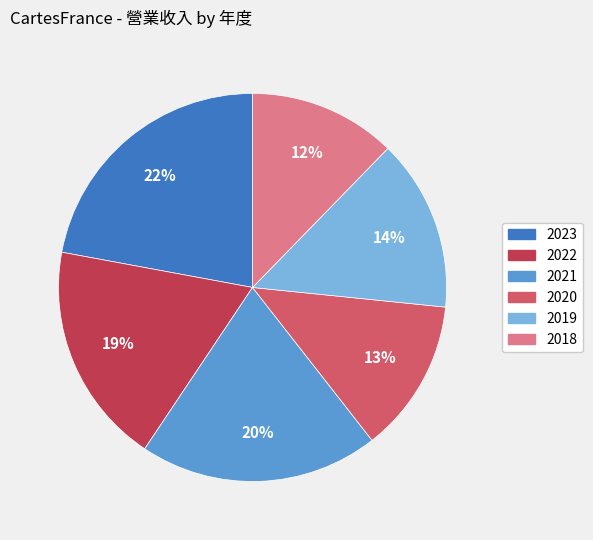

The 2022 slice represents 11% of the pie. True or false?

False